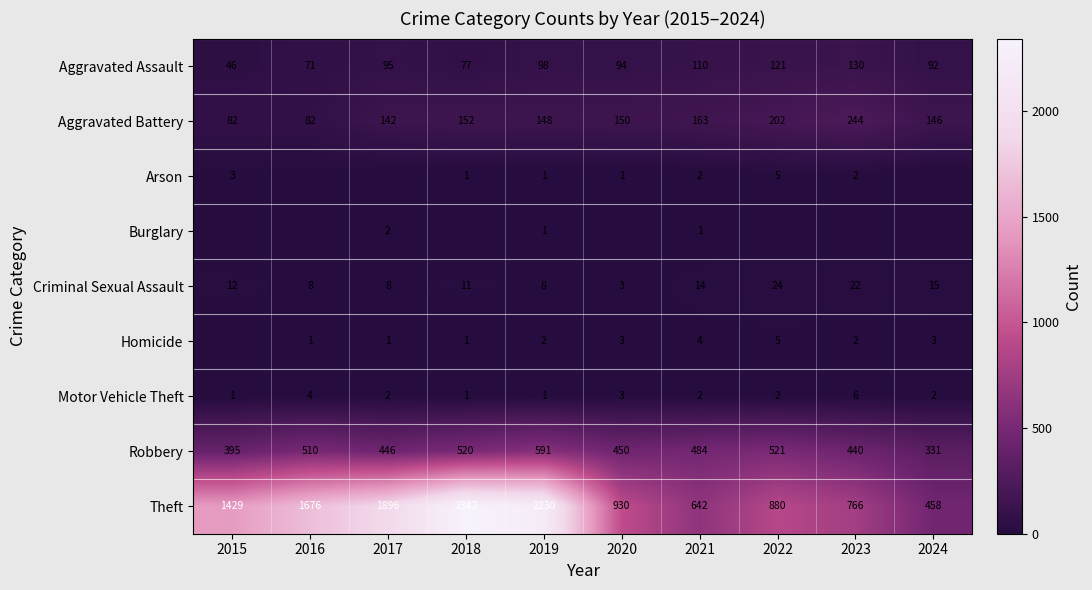

Is the value of Robbery at 2017 greater than the value of Burglary at 2017?

Yes